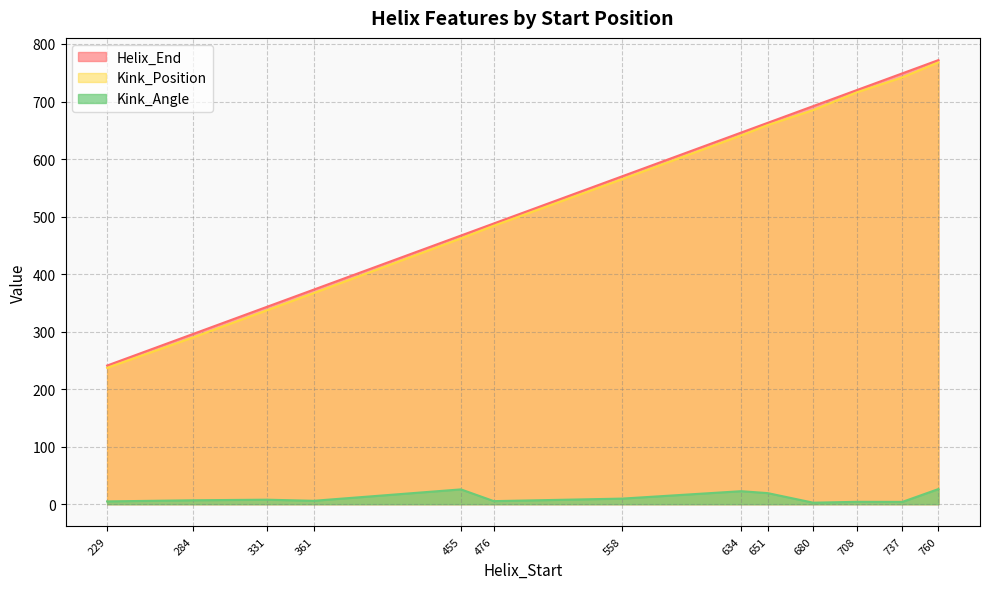

How many lines are shown in the chart?

3